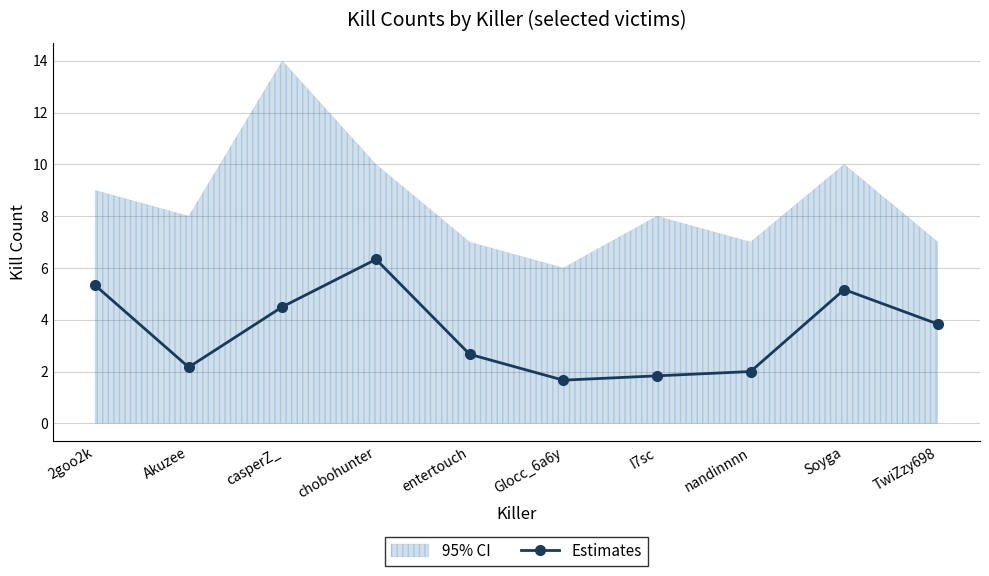

Where does the data first go above 3?

2goo2k